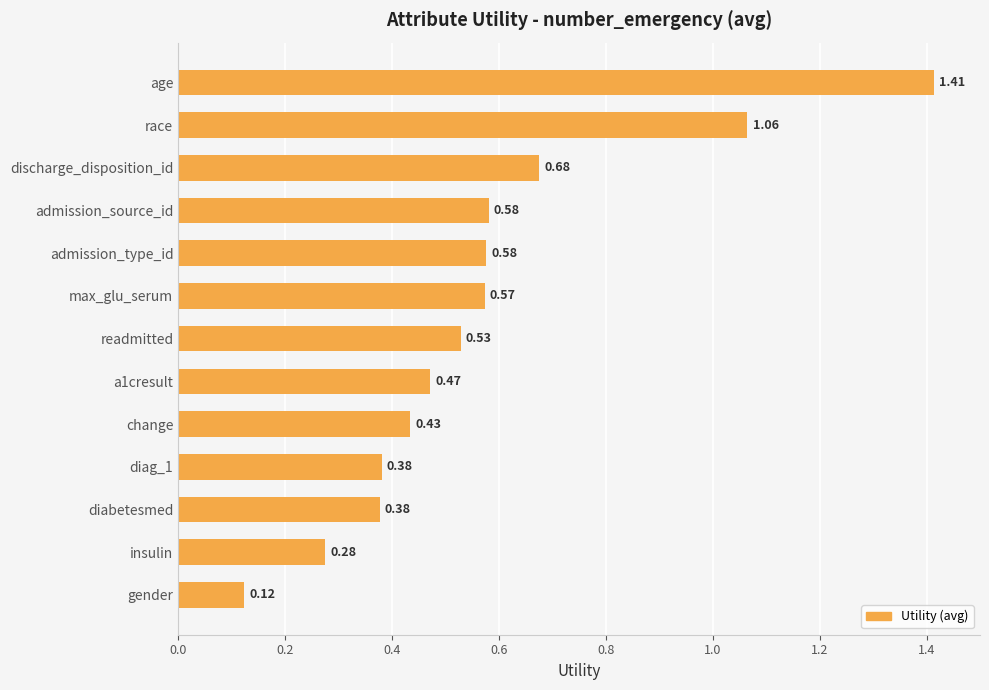

What is the label of the 9th bar from the bottom?

admission_type_id